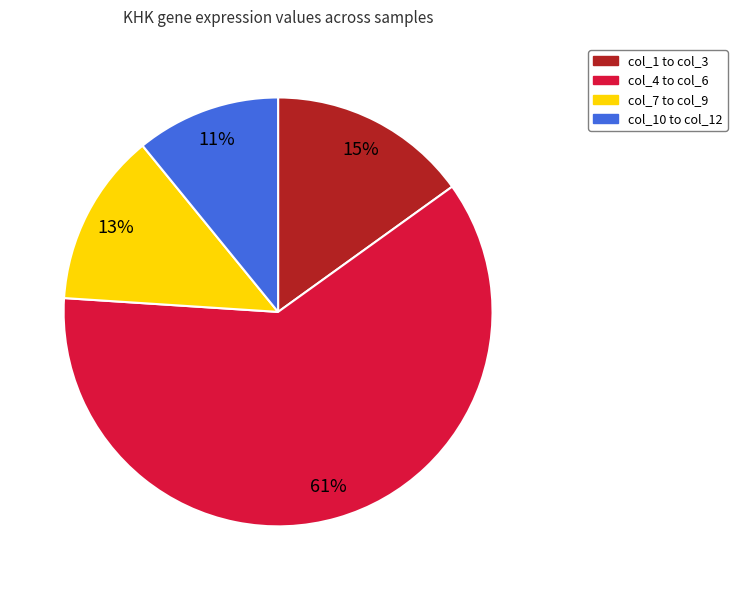

Is there any slice that represents more than half of the pie?

Yes